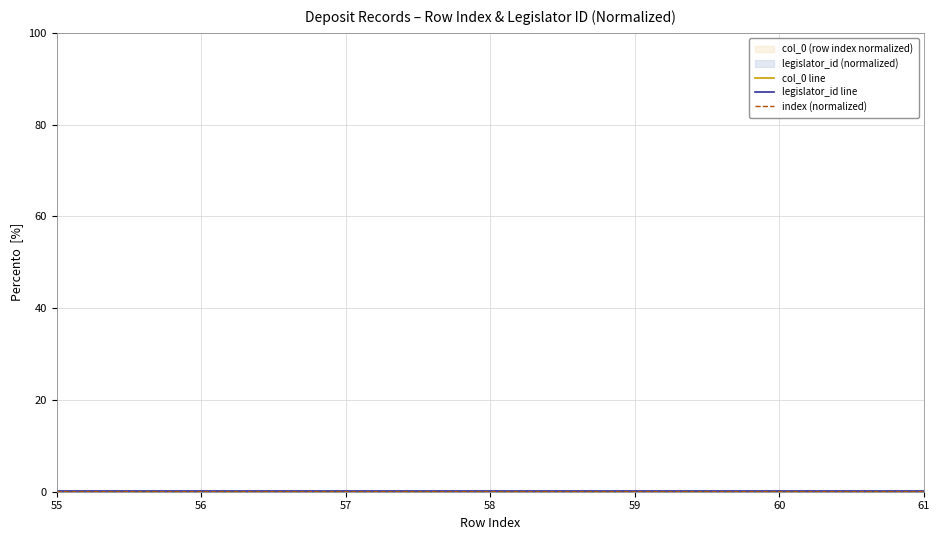

At how many categories does at least one series exceed 0?

7